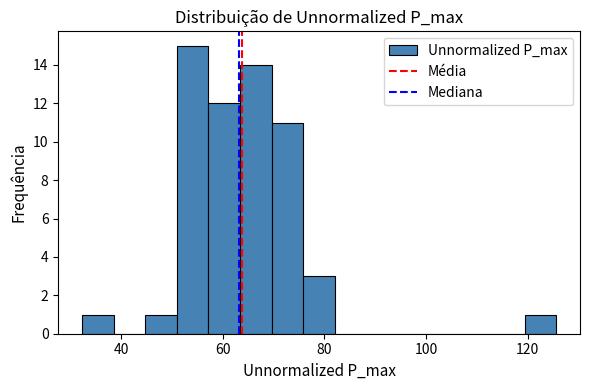

Around what value on the x-axis is the tallest bar? Give the approximate position of its centre, as read against the axis.

54